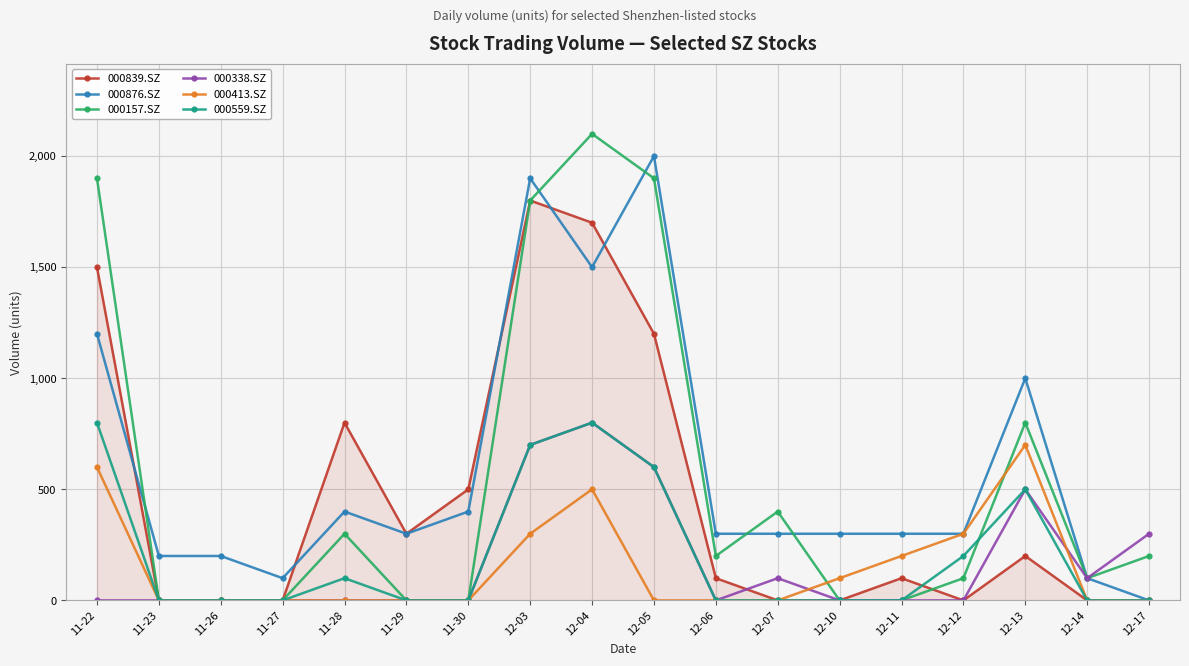

The 000839.SZ series shows 1022 at 12-12. True or false?

False